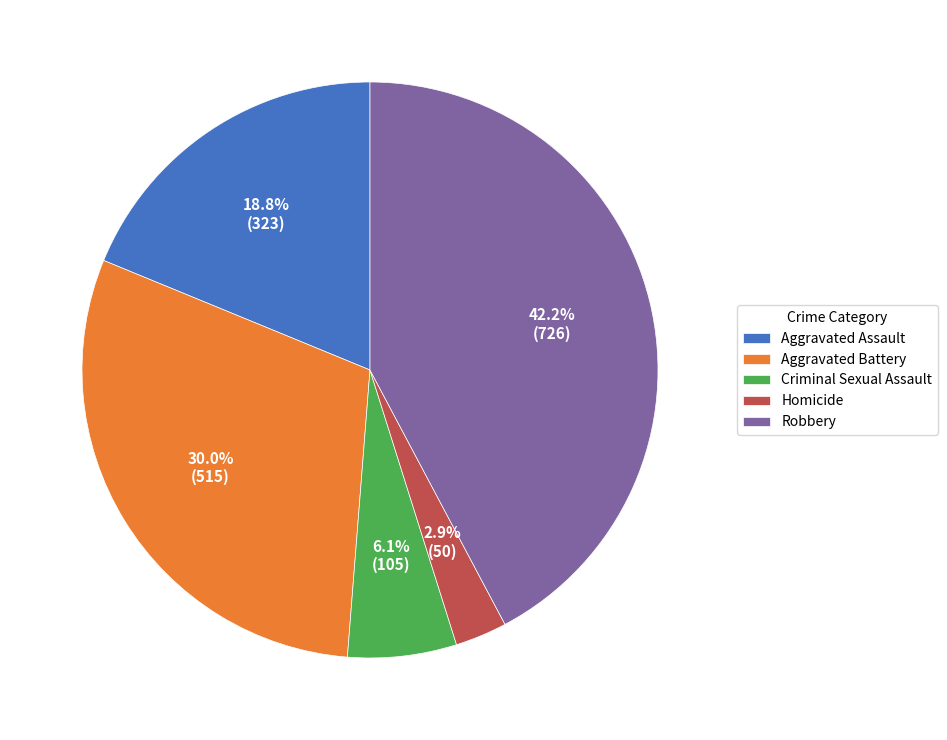

To the nearest percent, what portion does Criminal Sexual Assault represent?

6%